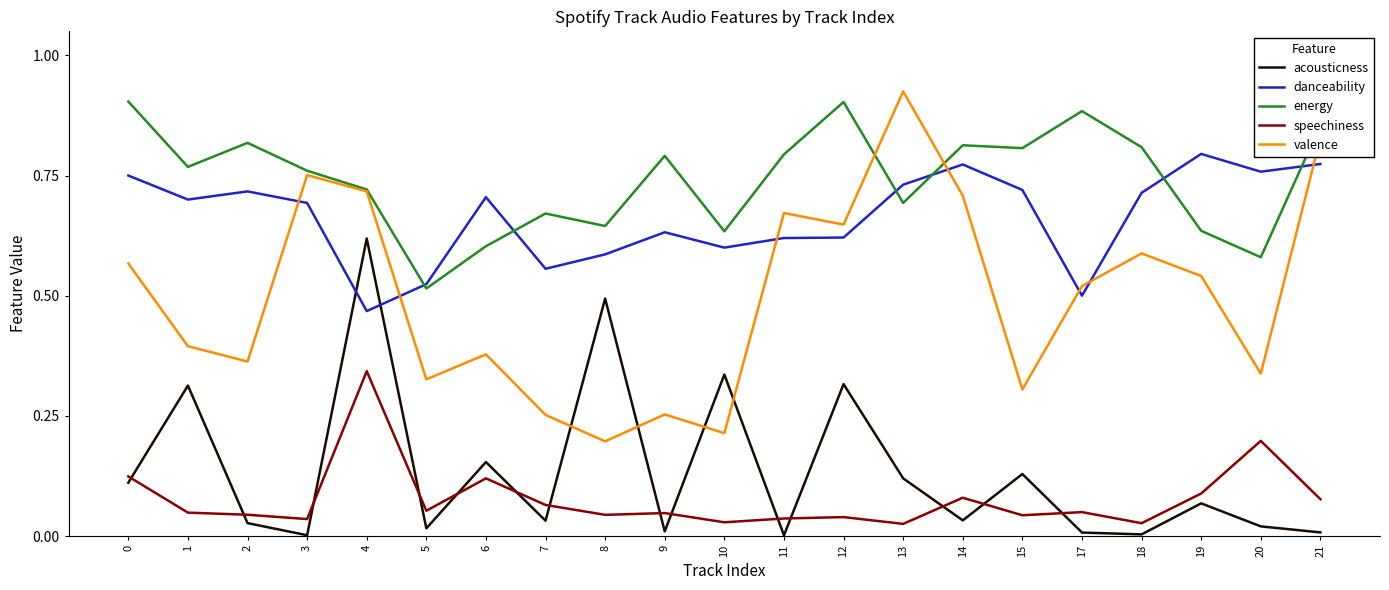

What is the total value across all series at 11?

2.1